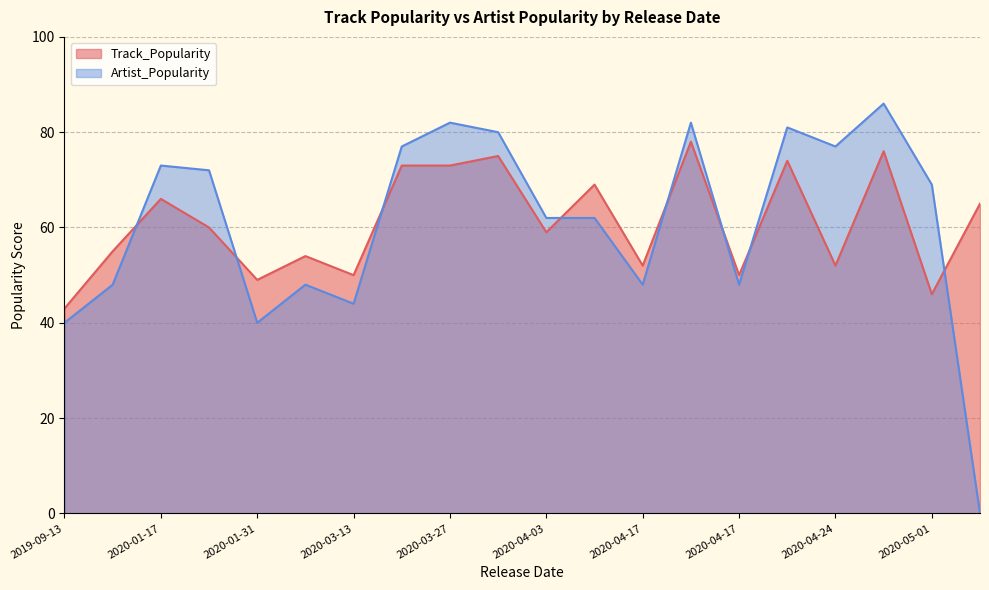

List the series in order of their peak value, highest first.

Artist_Popularity, Track_Popularity